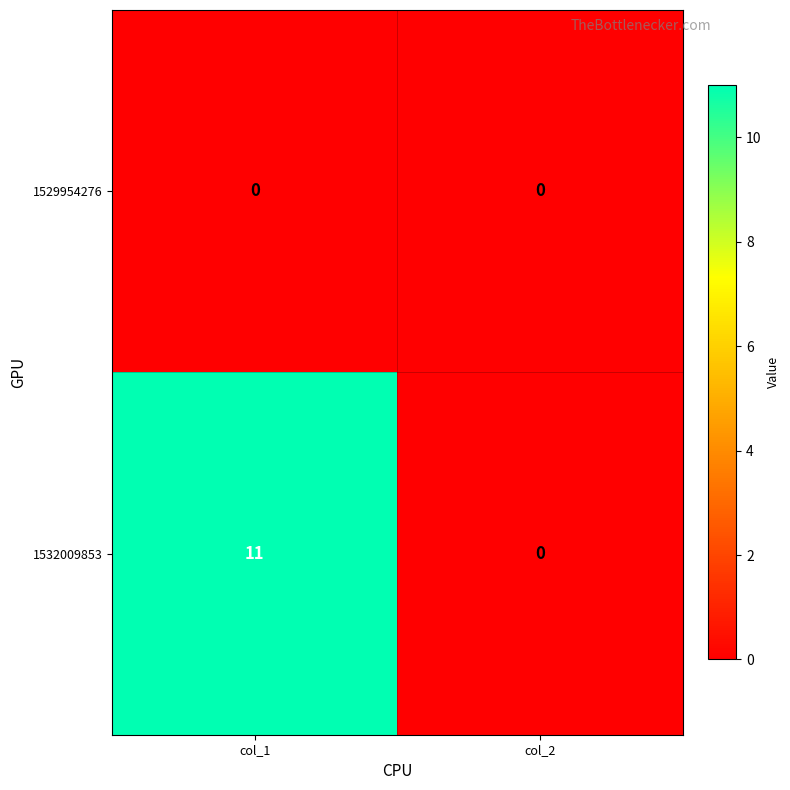

True or false: 1532009853 has a value of 11 at col_1.

True